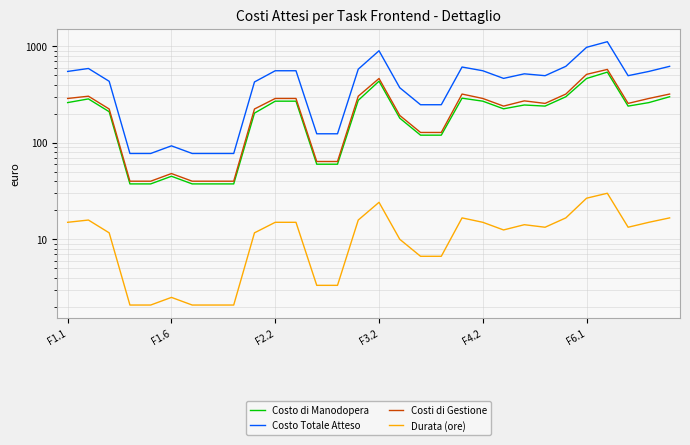

How many data points in Costo Totale Atteso are less than 494?

14